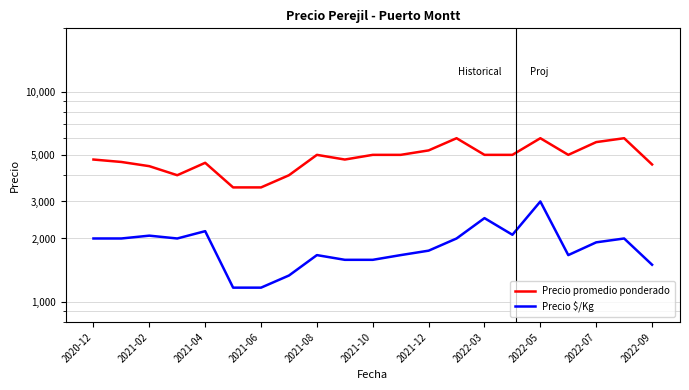

What is the value of the Precio $/Kg point at the 2nd from the left?

2000